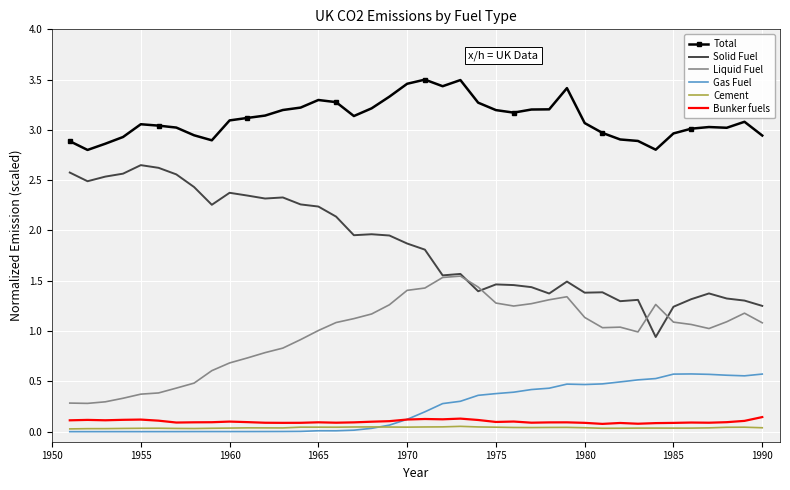

How many distinct data groups are displayed?

6